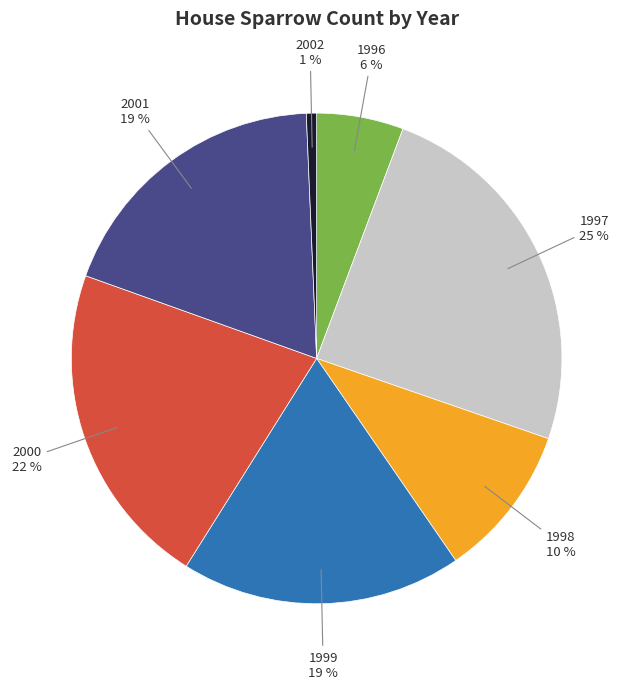

Does any single category account for the majority?

No